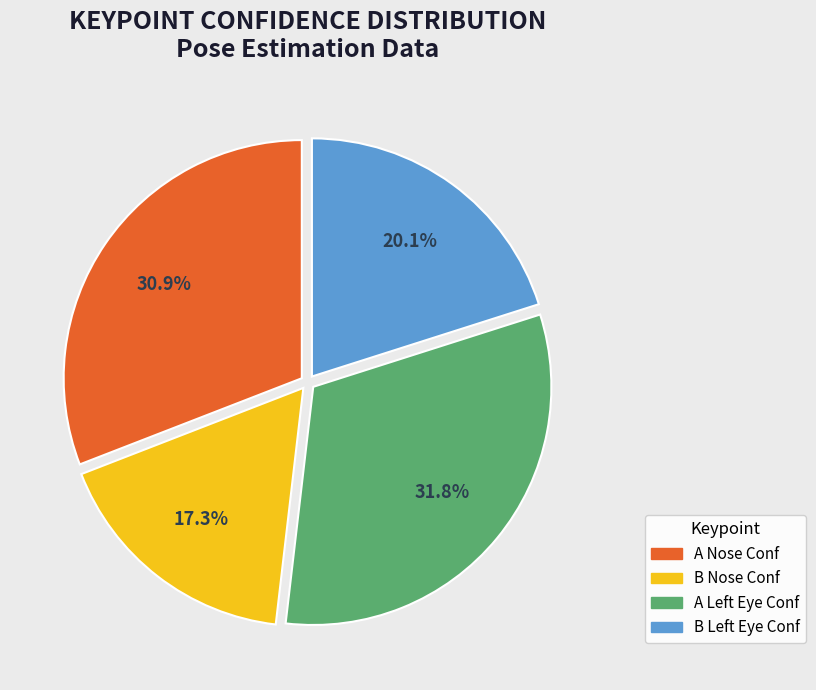

Does any single category account for the majority?

No